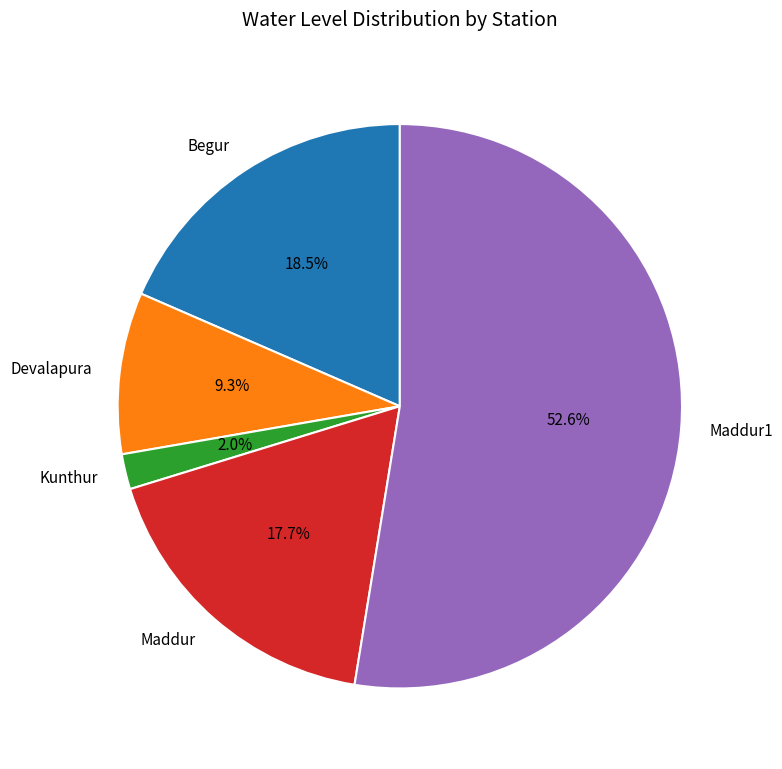

Which slice represents more than half of the pie?

Maddur1